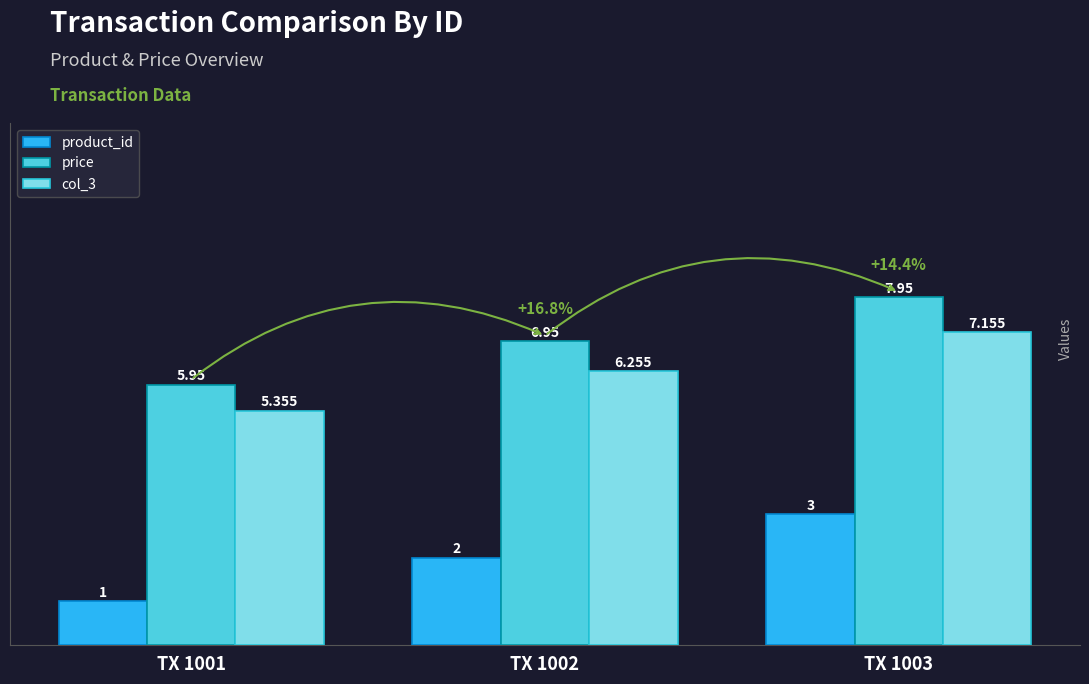

Is the value of price at TX 1001 greater than the value of col_3 at TX 1002?

No